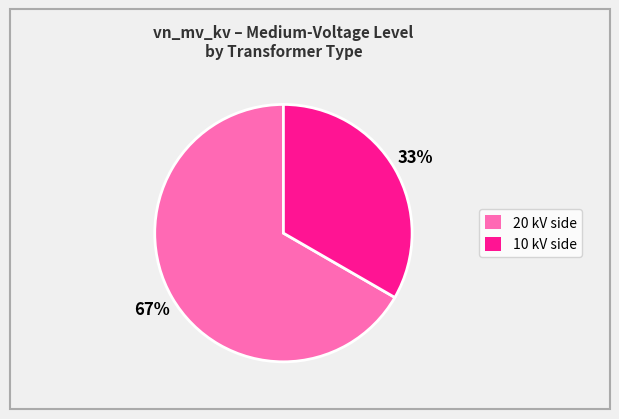

Is there any slice that represents more than half of the pie?

Yes